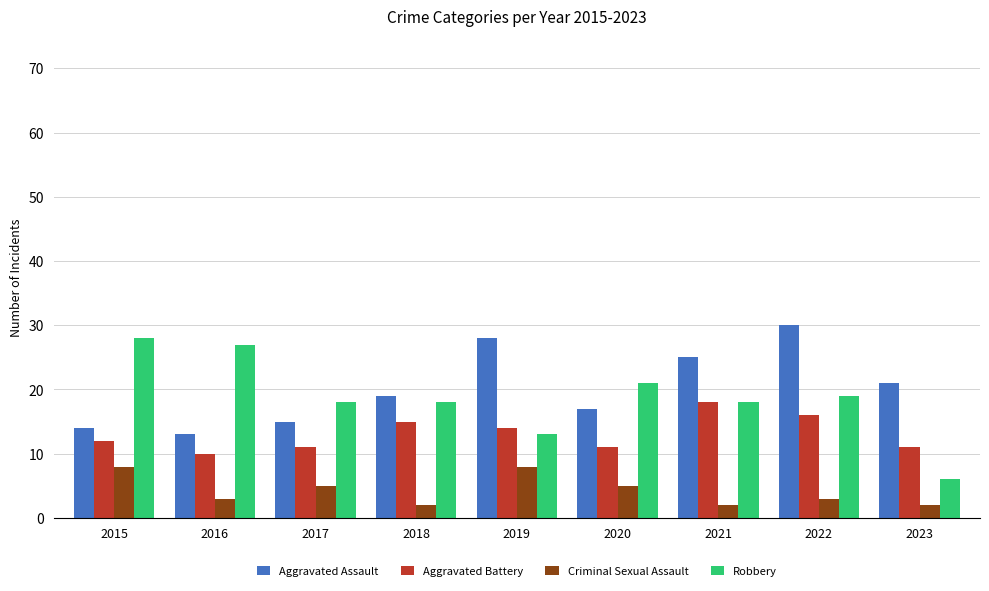

At 2018, list the series in order from smallest to largest.

Criminal Sexual Assault, Aggravated Battery, Robbery, Aggravated Assault